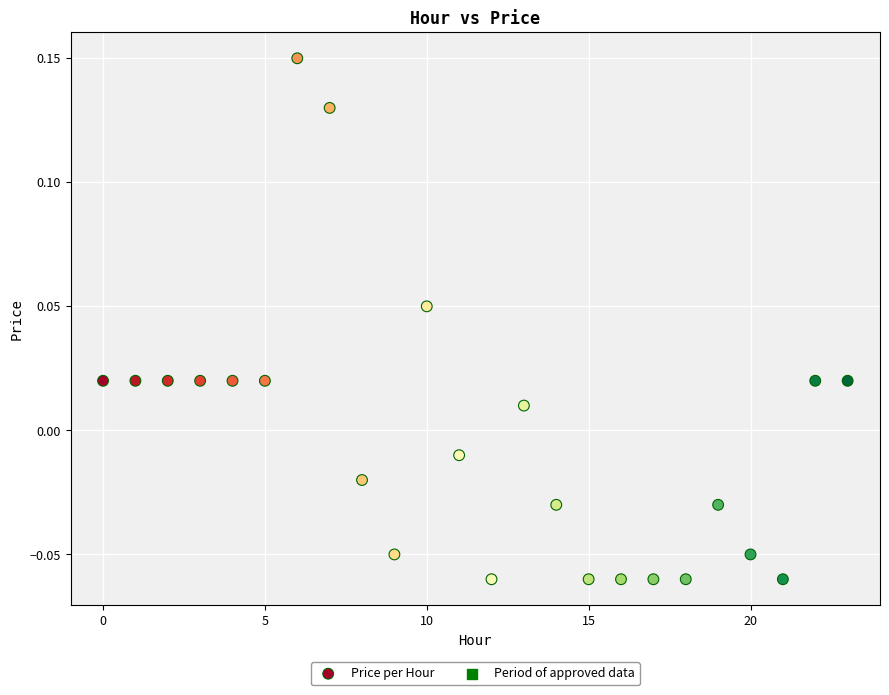

Count the number of points in this scatter plot.

24